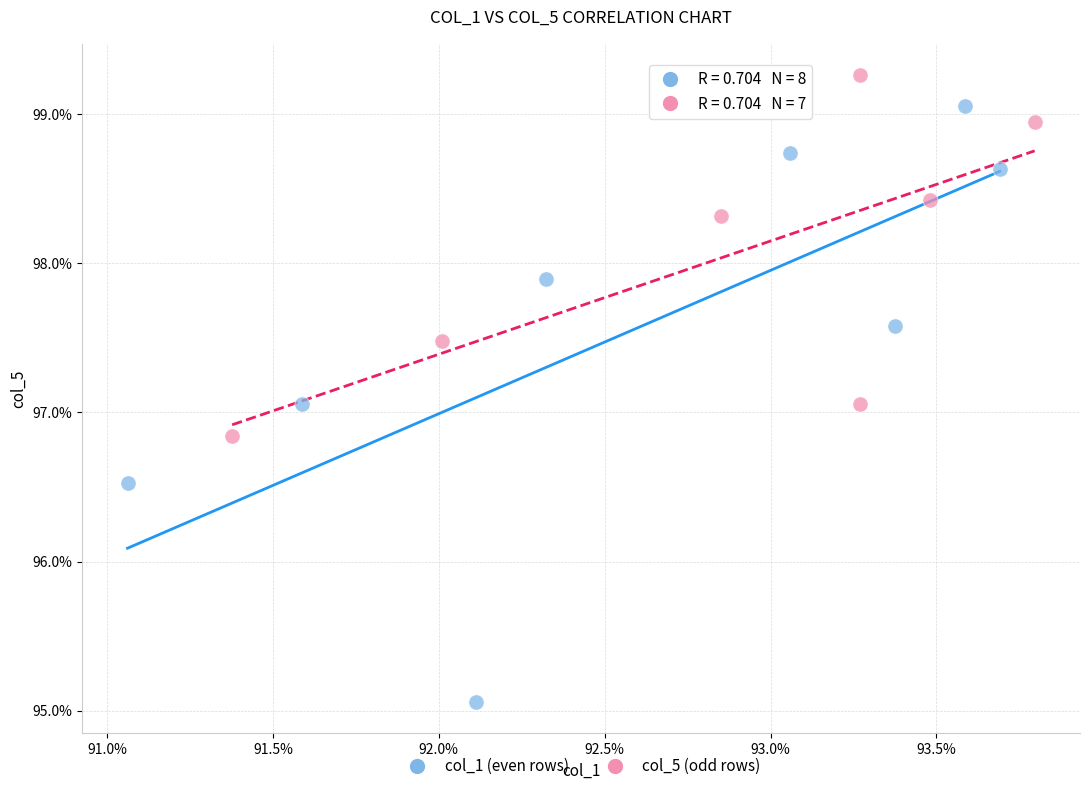

Which series contains the highest Y value?

col_5 (odd rows)